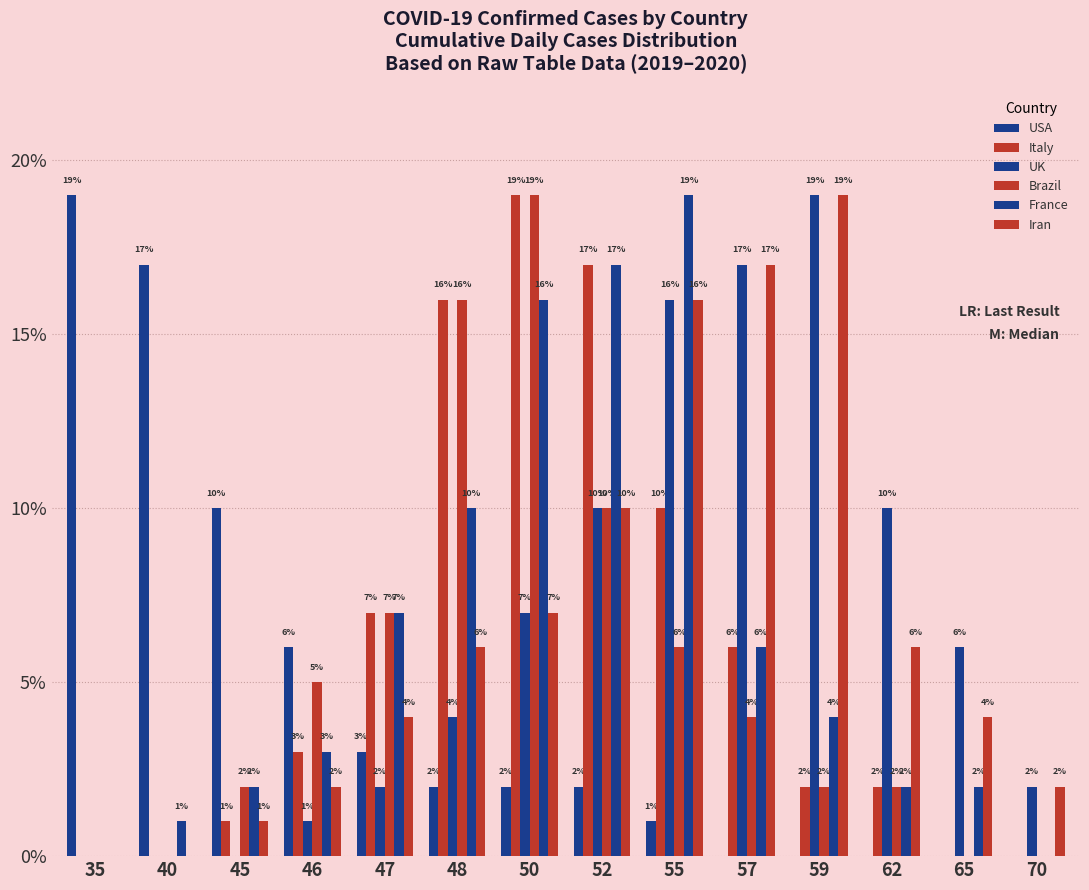

Which label corresponds to the largest value in the chart?

35